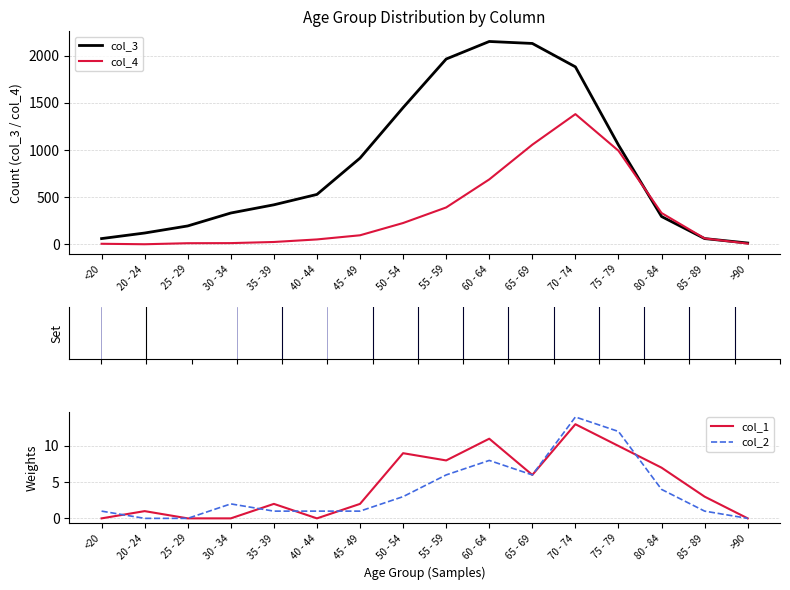

Reading left to right, transcribe all the data shown in this chart.

col_3: 62	121	196	333	420	530	915	1450	1965	2151	2130	1882	1053	296	62	15
col_4: 7	2	13	14	26	53	97	227	392	689	1057	1381	993	333	64	9
col_1: 0	1	0	0	2	0	2	9	8	11	6	13	10	7	3	0
col_2: 1	0	0	2	1	1	1	3	6	8	6	14	12	4	1	0